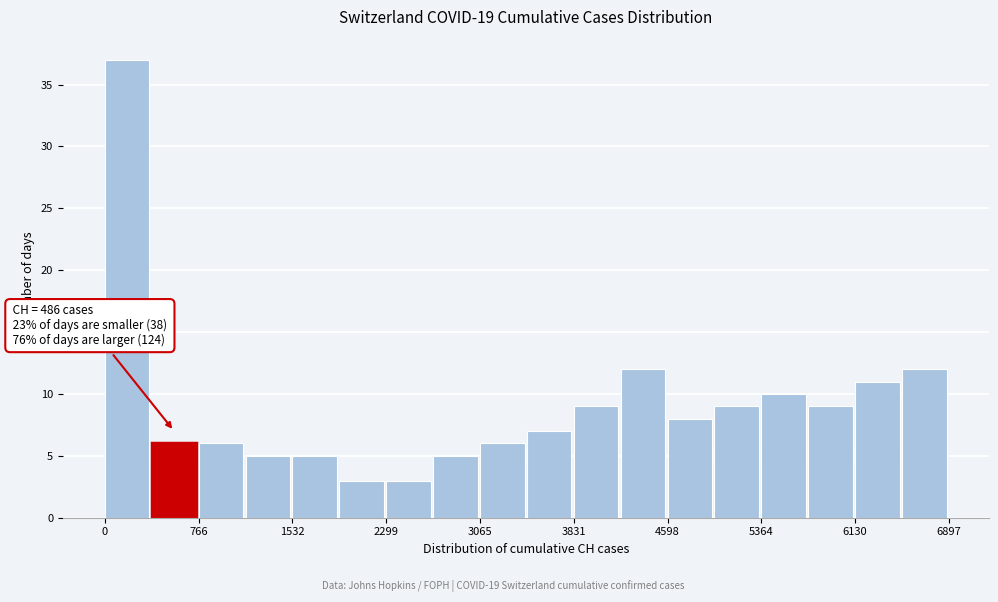

Around what value on the x-axis is the tallest bar? Give the approximate position of its centre, as read against the axis.

200